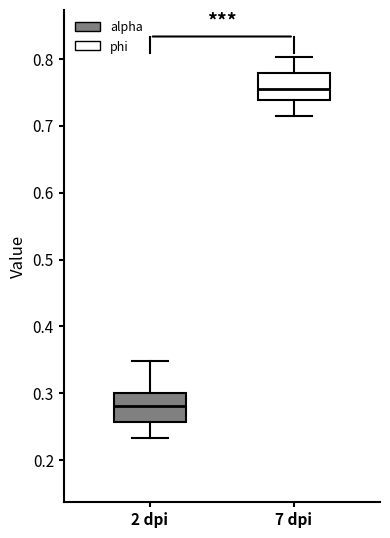

Where is the lower edge of the box for 2 dpi on the y-axis? The values are not printed on the chart, so give them approximately, as read against the axis.

0.26